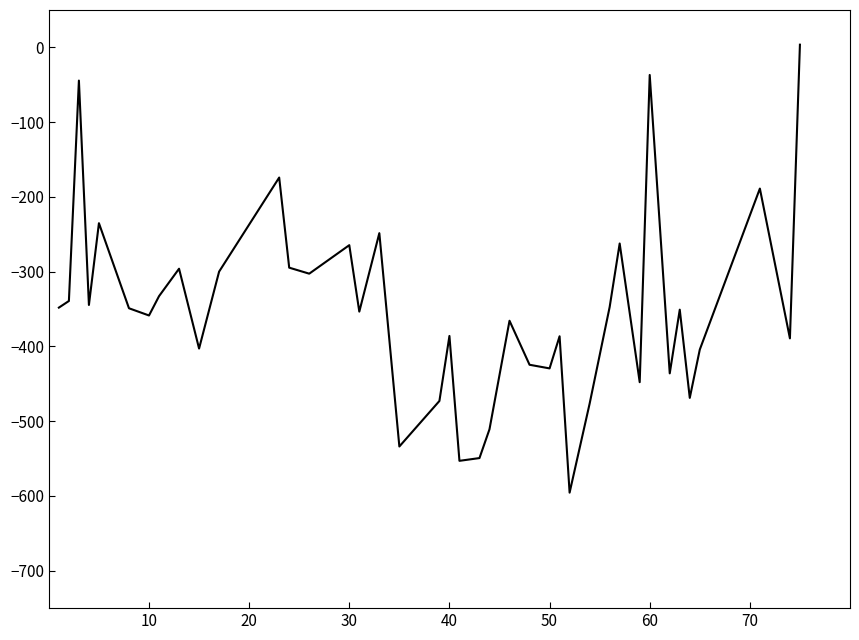

How many lines are shown in the chart?

1